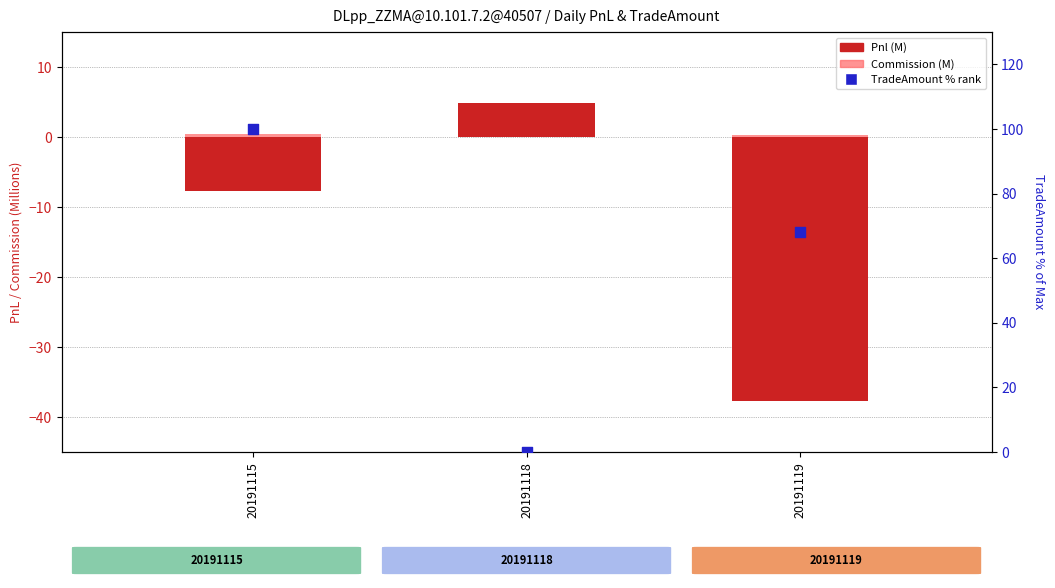

Which series reaches the maximum Y coordinate?

TradeAmount % rank